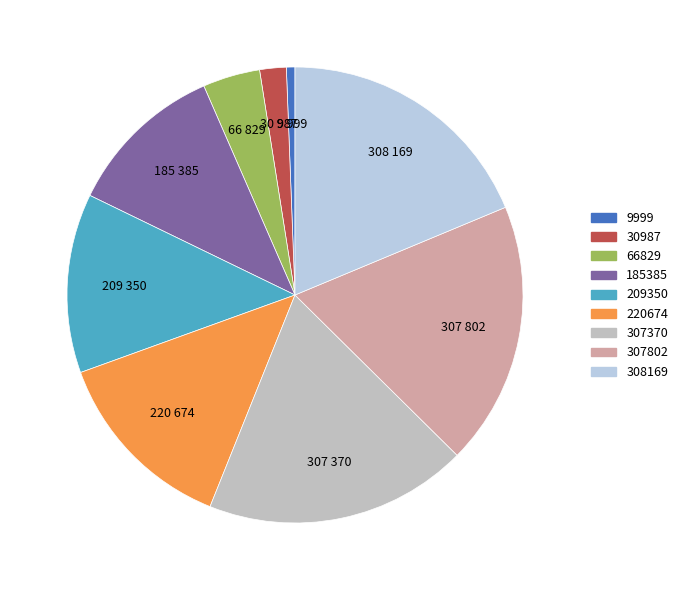

Between 209350 and 308169, which is larger?

308169